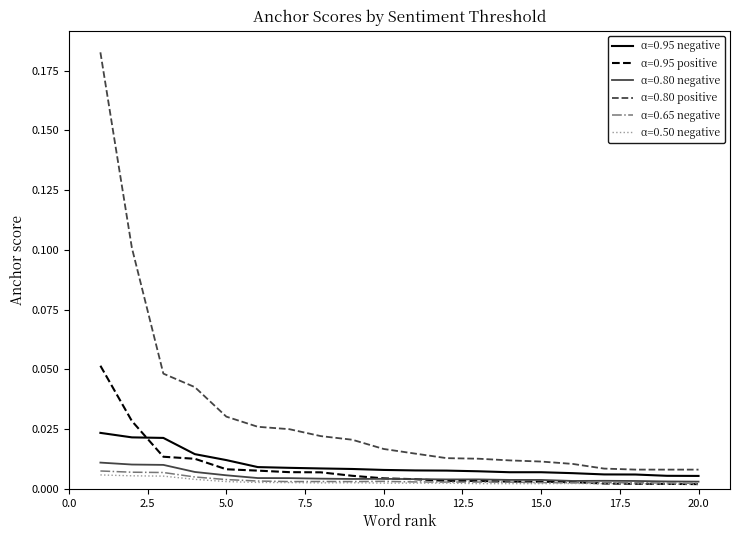

True or false: α=0.50 negative and α=0.80 positive cross at least once.

False